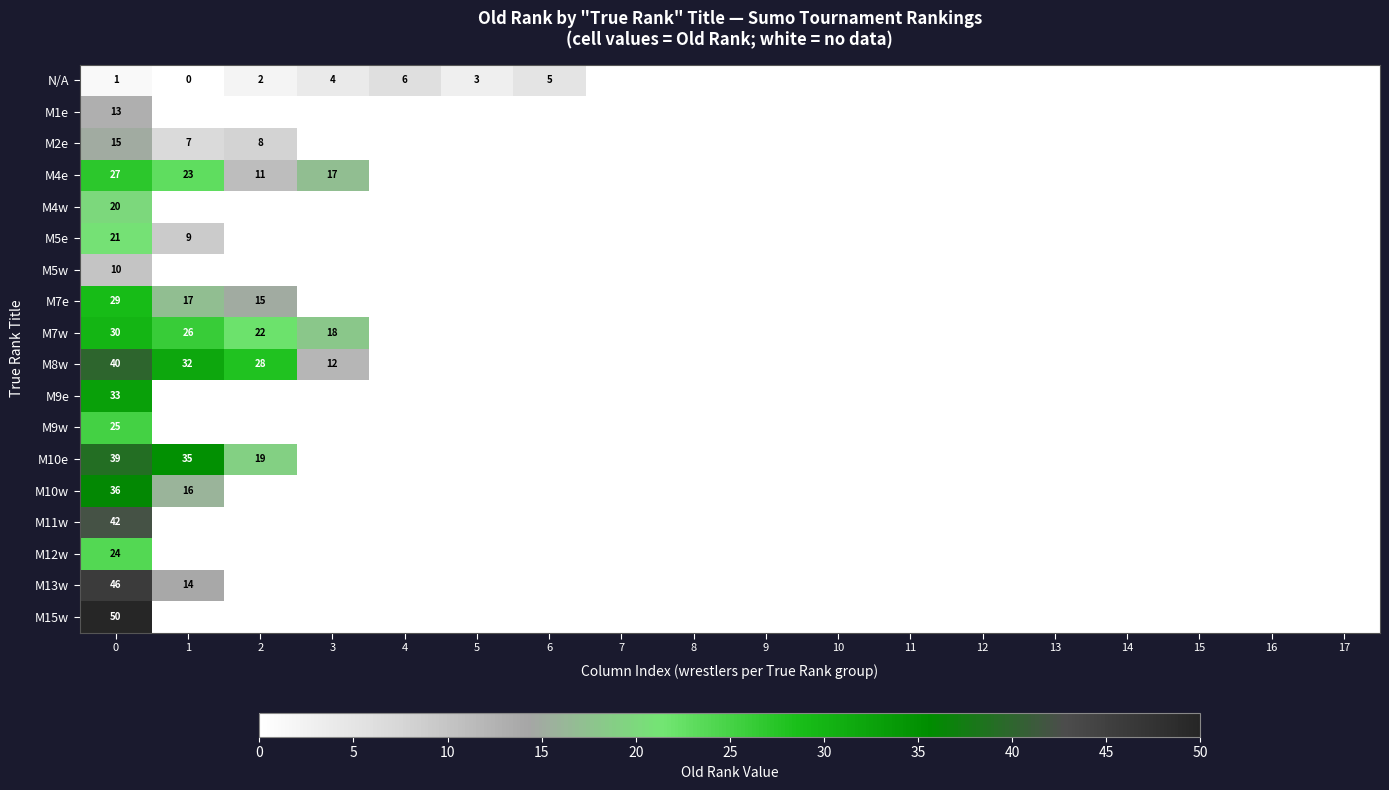

True or false: row_1 has a value of 13 at 0.

True